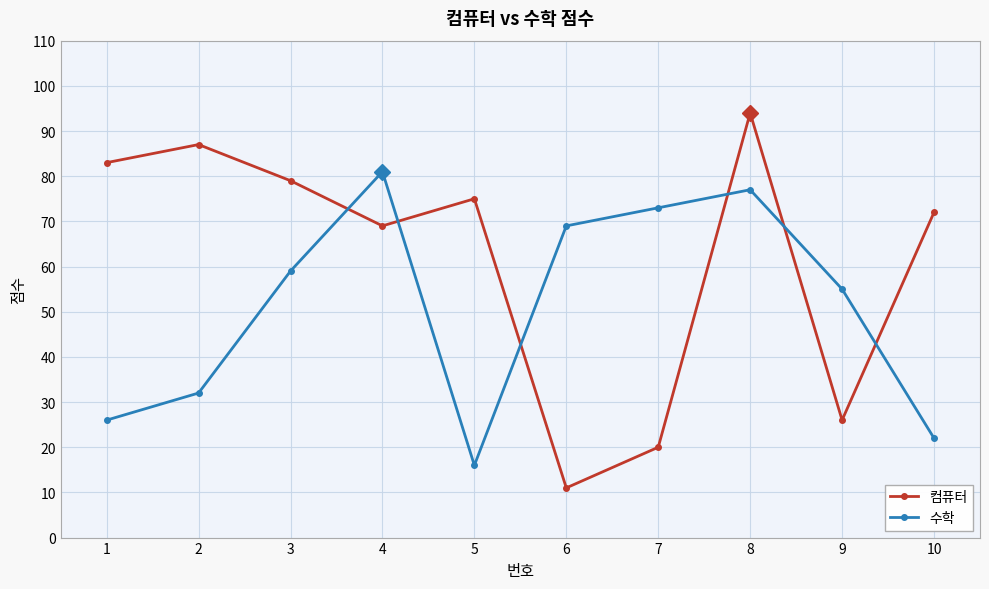

True or false: 컴퓨터 and 수학 intersect in this chart.

True